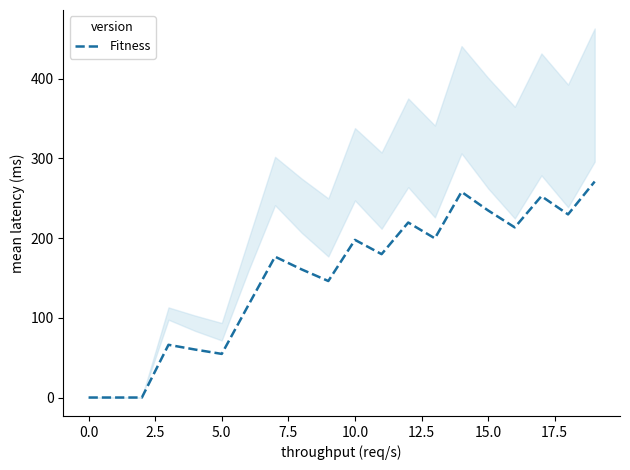

Reading left to right, list all the values displayed in this chart.

0.0	0.0	0.0	66.1	60.2	54.7	115.9	176.7	160.7	146.2	197.8	179.9	219.6	199.7	258.0	234.7	213.4	252.6	229.7	270.9